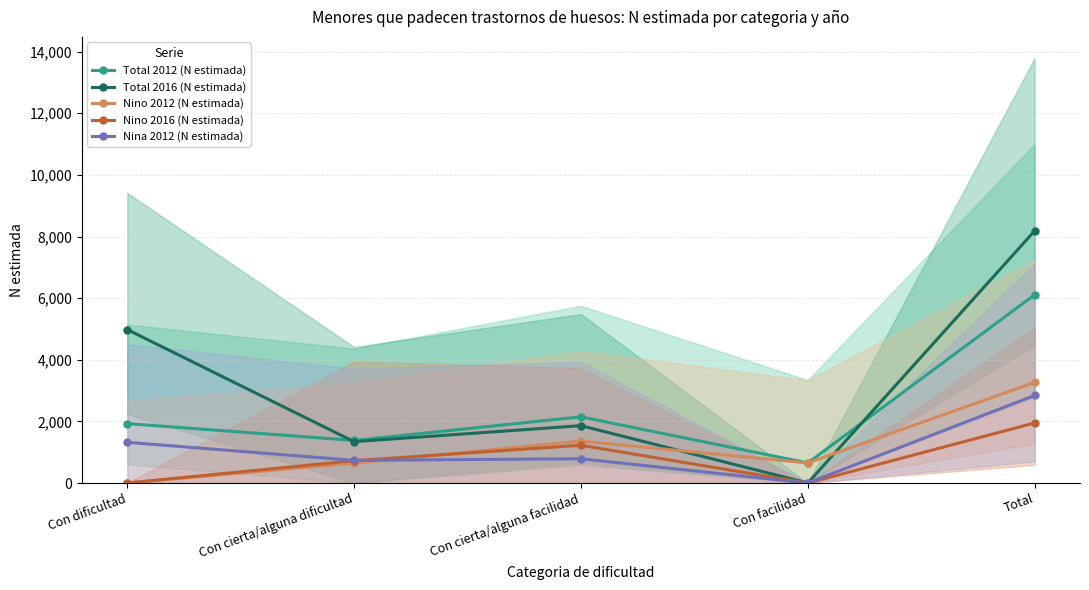

Is it true that Nino 2012 (N estimada) equals 1361 at Con cierta/alguna facilidad?

True